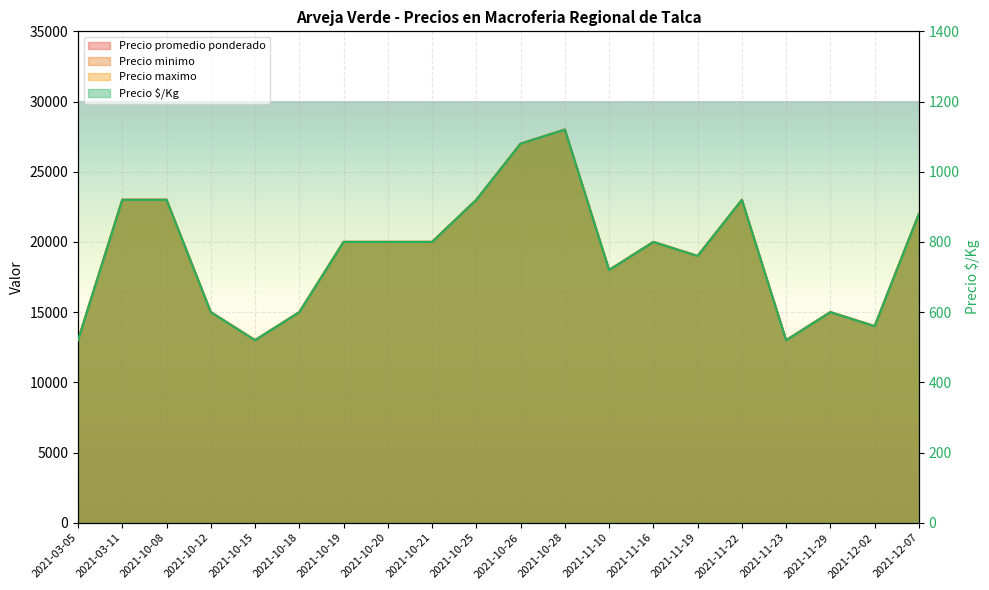

What is the minimum value for Precio promedio ponderado?

13000